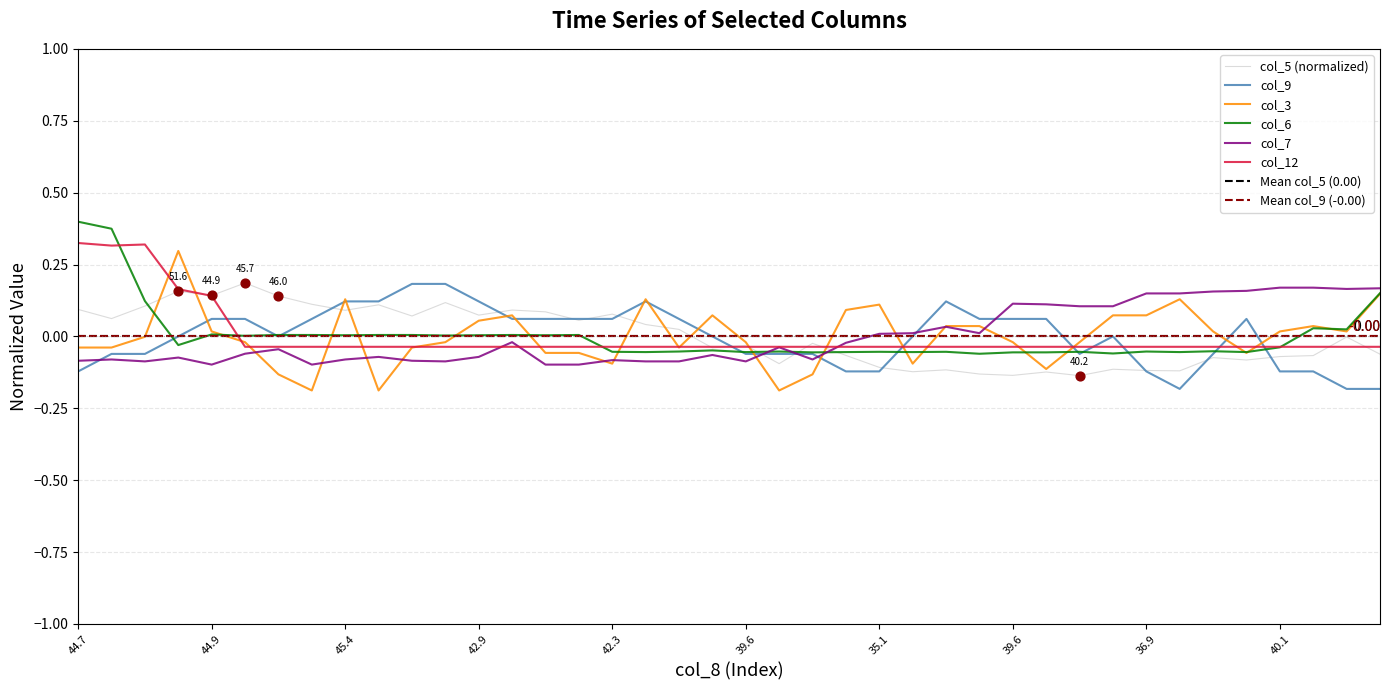

Which series contains the lowest Y value?

col_3